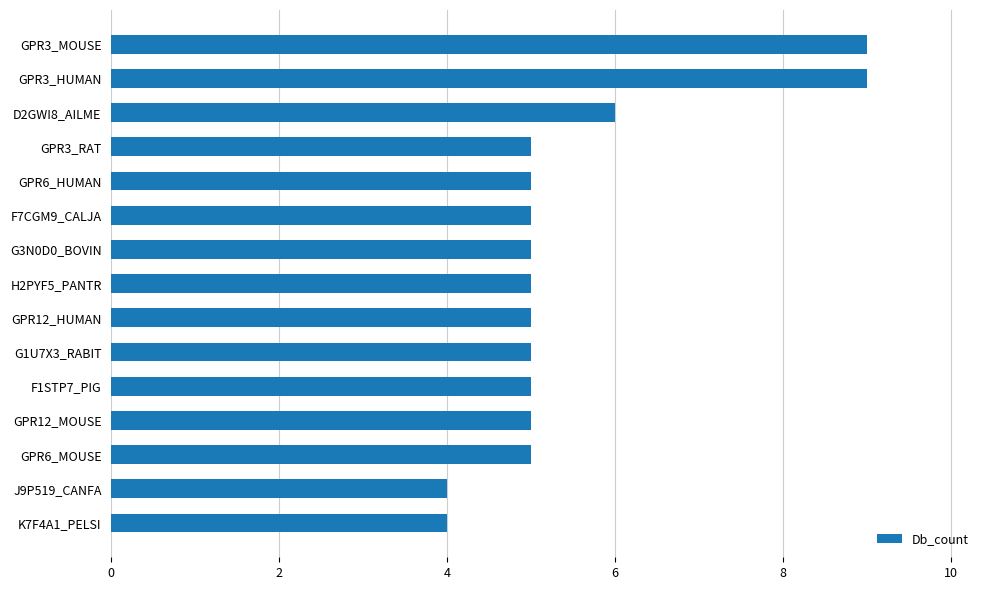

Reading bottom to top, transcribe all the data shown in this chart.

4	4	5	5	5	5	5	5	5	5	5	5	6	9	9